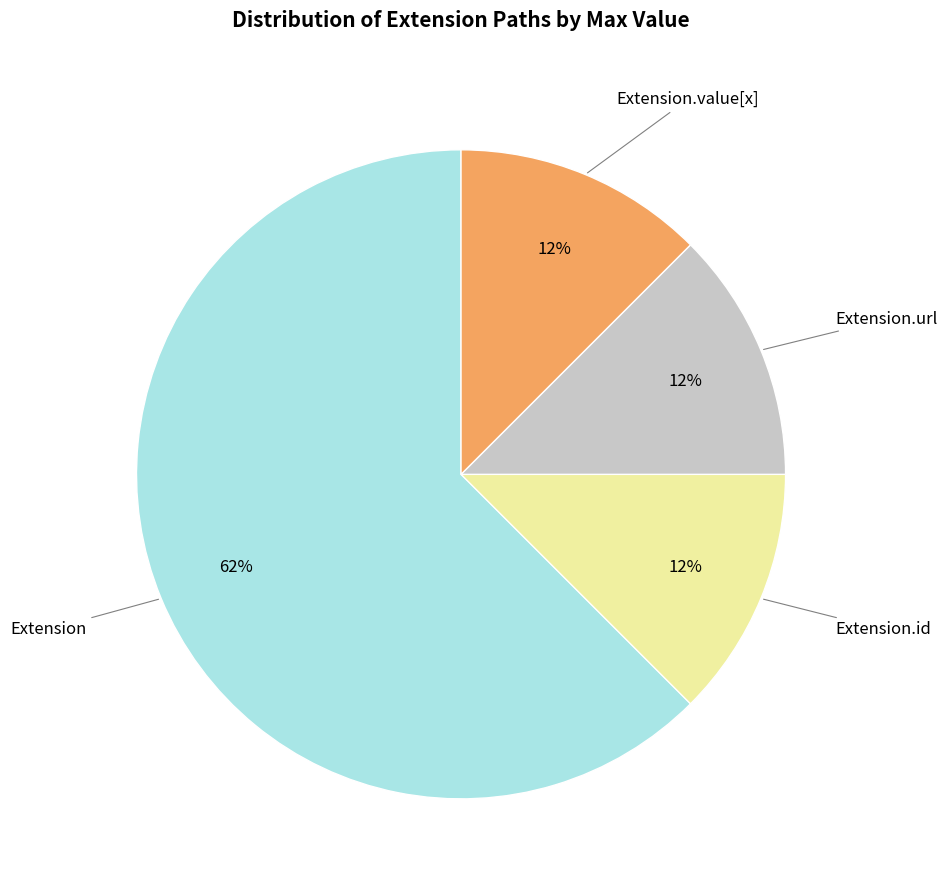

Does any single category account for the majority?

Yes